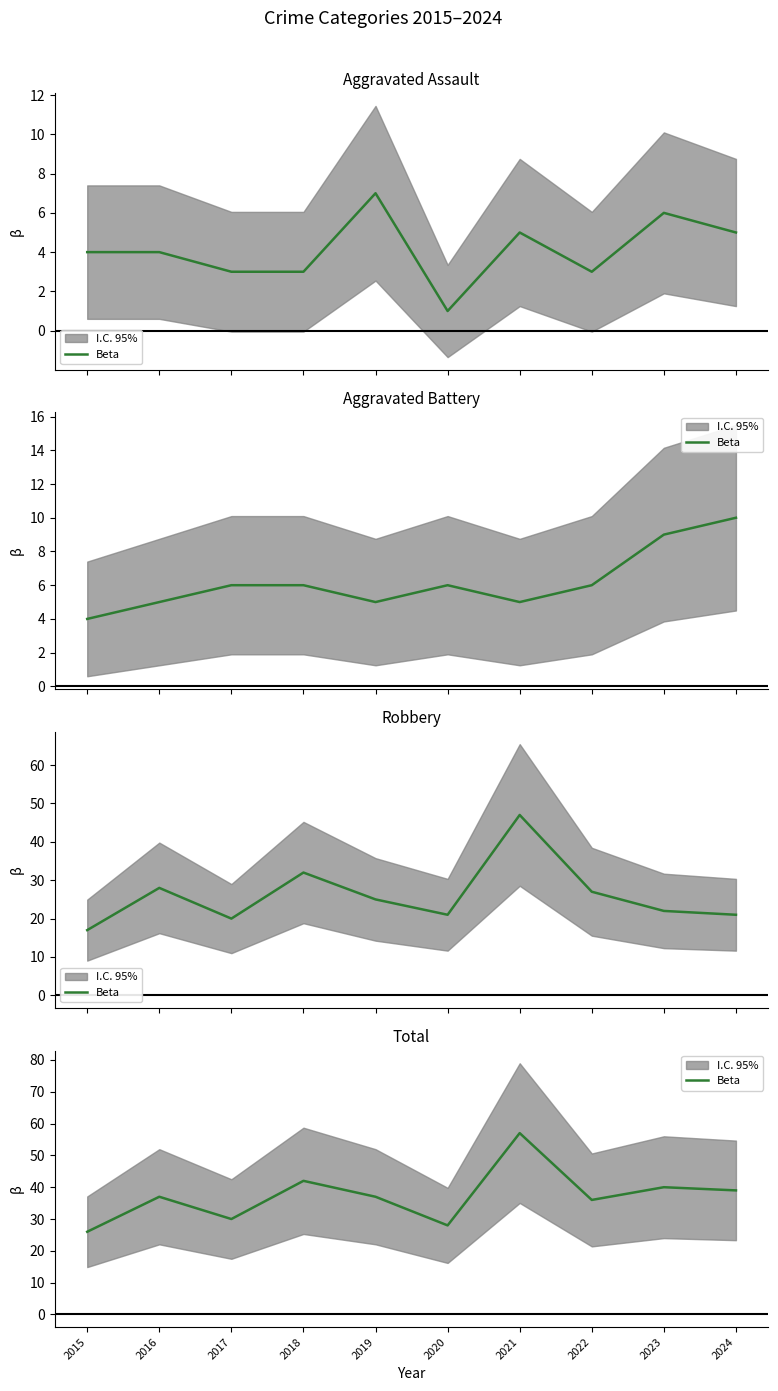

What is the sum of the values at 2016 and 2020?

65